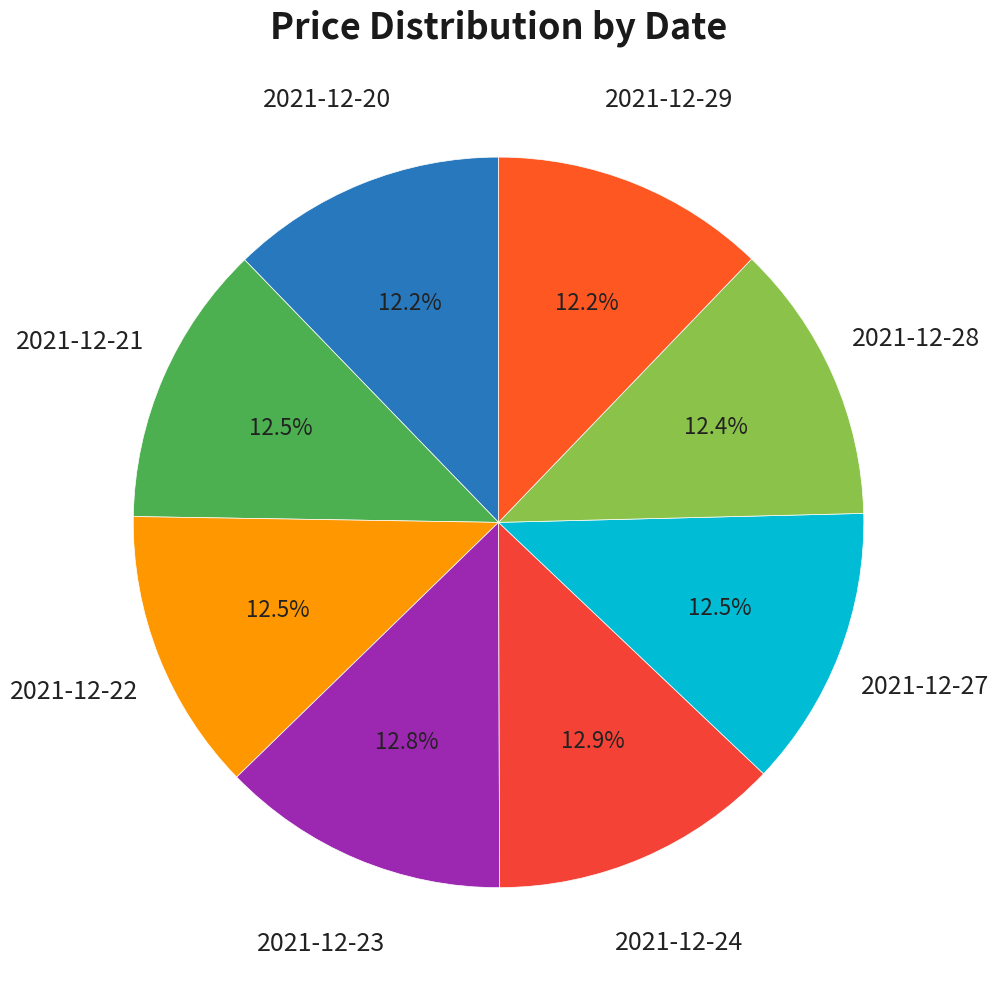

How many slices are in this pie chart?

8